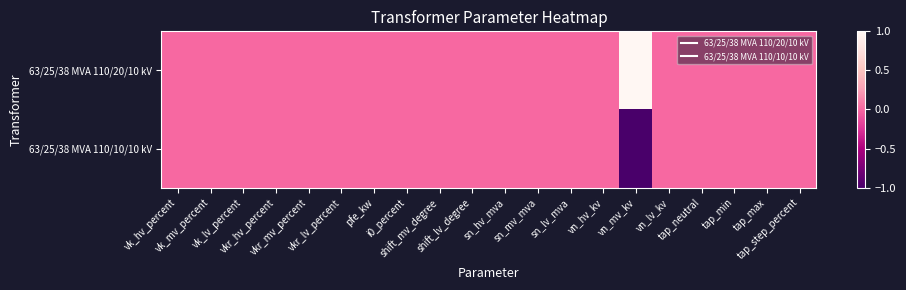

Count the number of data series in this chart.

2